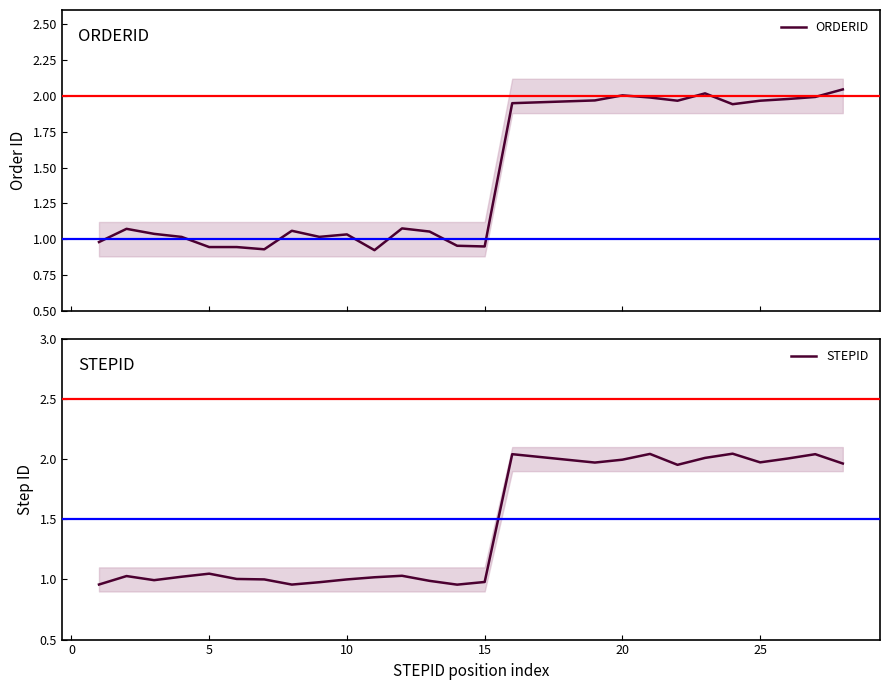

Reading left to right, list all the values displayed in this chart.

ORDERID: 1.0	1.1	1.0	1.0	0.9	0.9	0.9	1.1	1.0	1.0	0.9	1.1	1.1	1.0	0.9	1.9	2.0	2.0	2.0	2.0	2.0	1.9	2.0	2.0	2.0	2.0
STEPID: 1.0	1.0	1.0	1.0	1.0	1.0	1.0	1.0	1.0	1.0	1.0	1.0	1.0	1.0	1.0	2.0	2.0	2.0	2.0	2.0	2.0	2.0	2.0	2.0	2.0	2.0